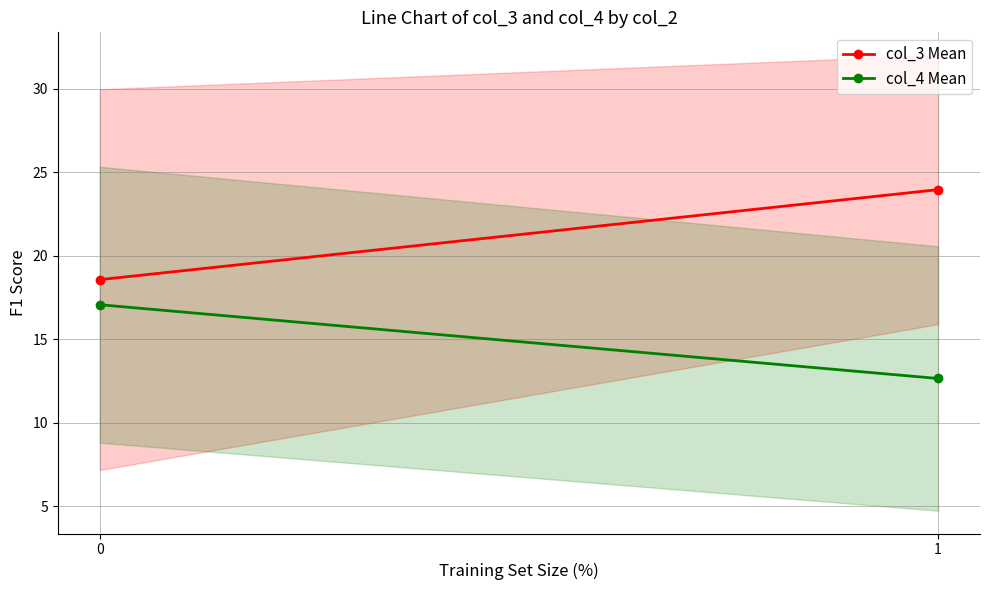

Which label corresponds to the smallest value in the chart?

1